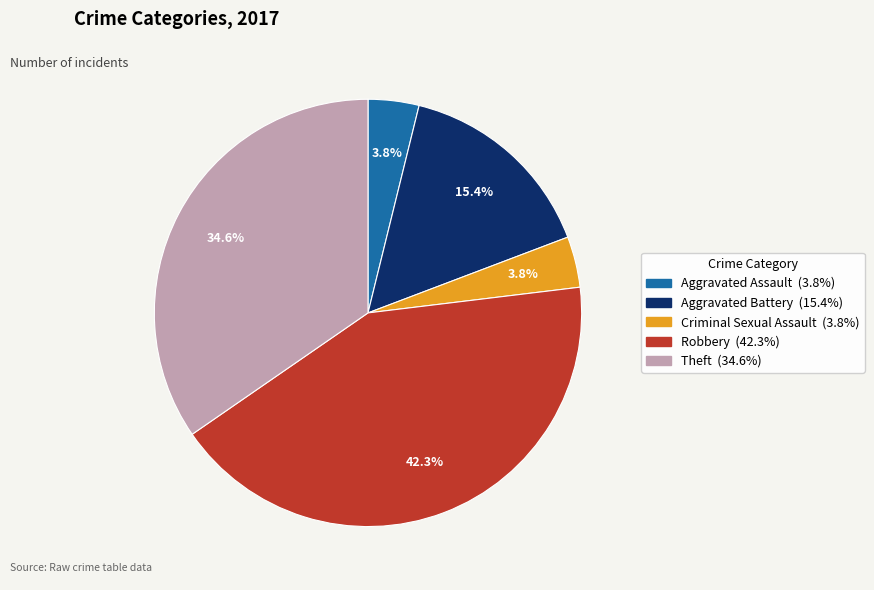

To the nearest percent, what portion does Theft represent?

35%